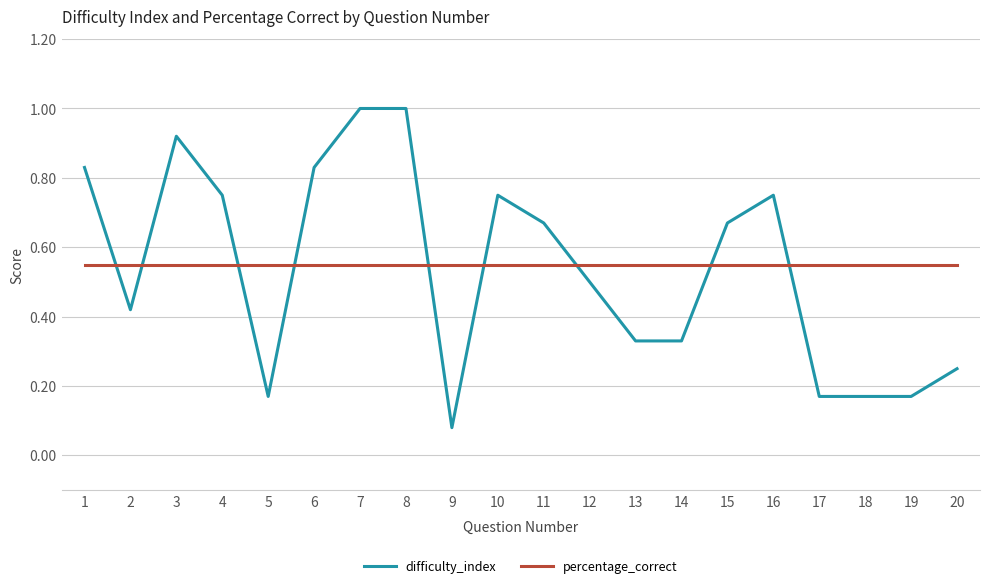

Rank the series at 19 from lowest to highest value.

difficulty_index, percentage_correct